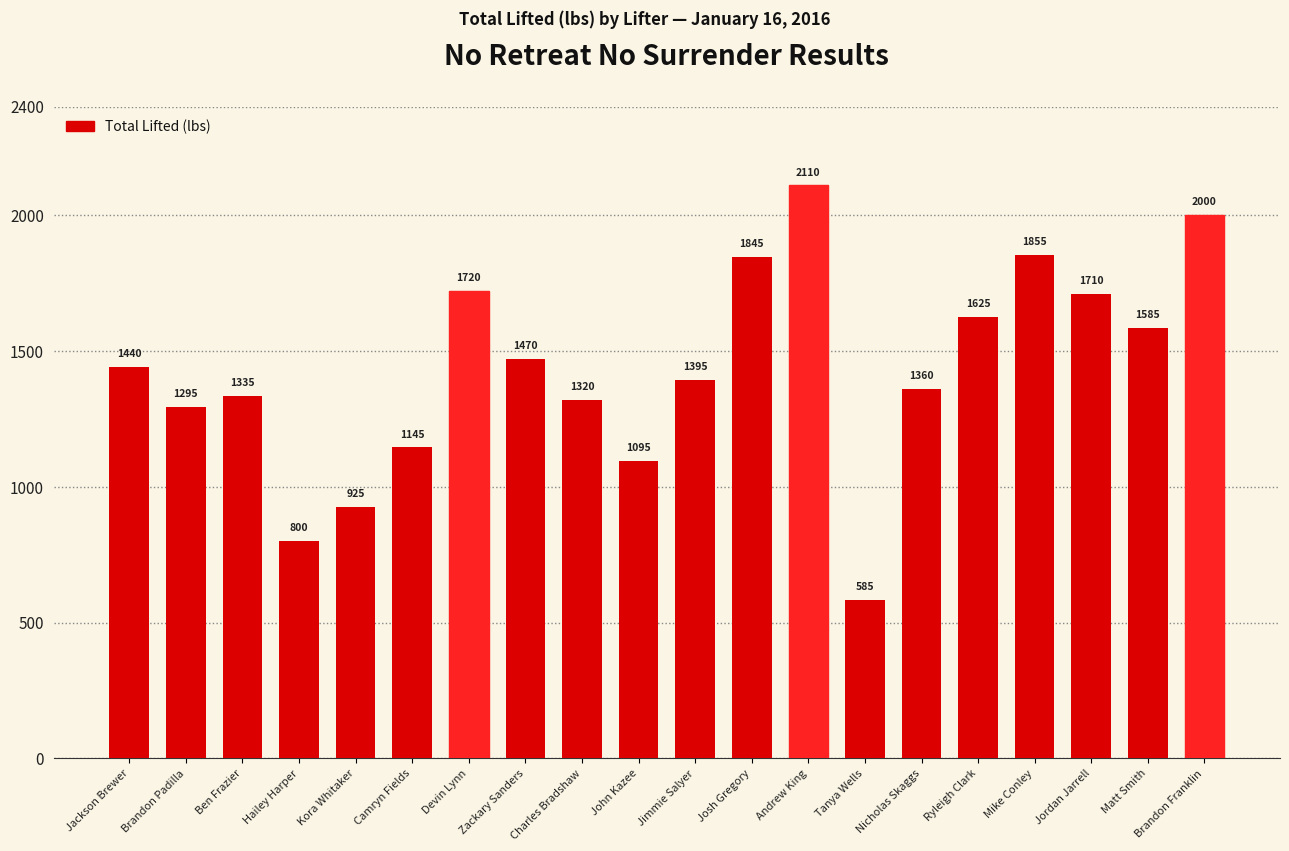

Approximately how many times larger is the value at Jimmie Salyer compared to Camryn Fields?

1.2